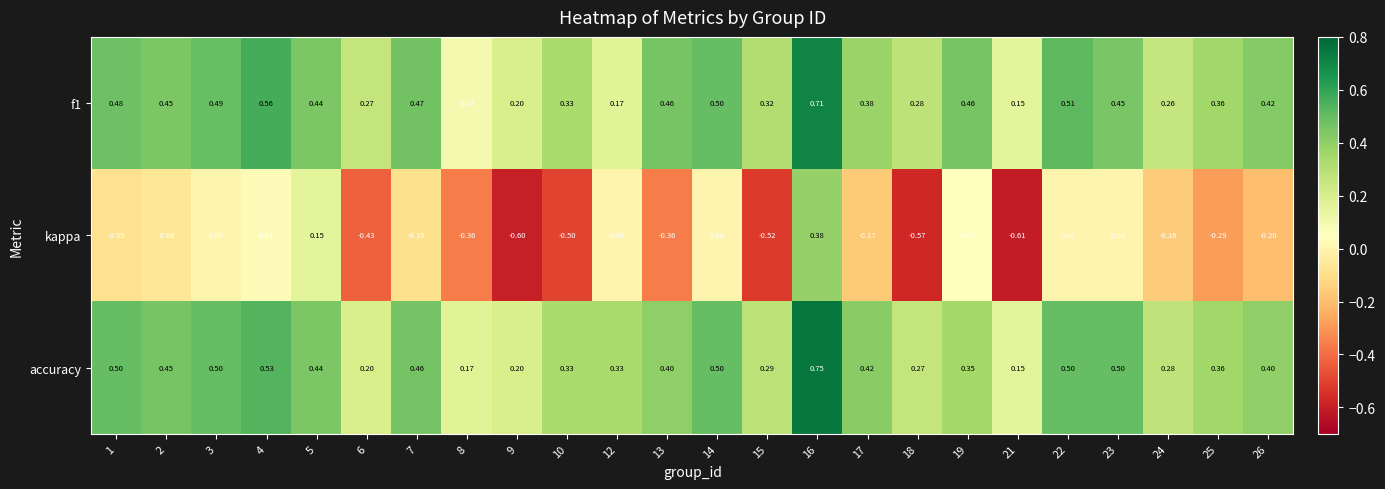

At 24, list the series in order from largest to smallest.

accuracy, f1, kappa